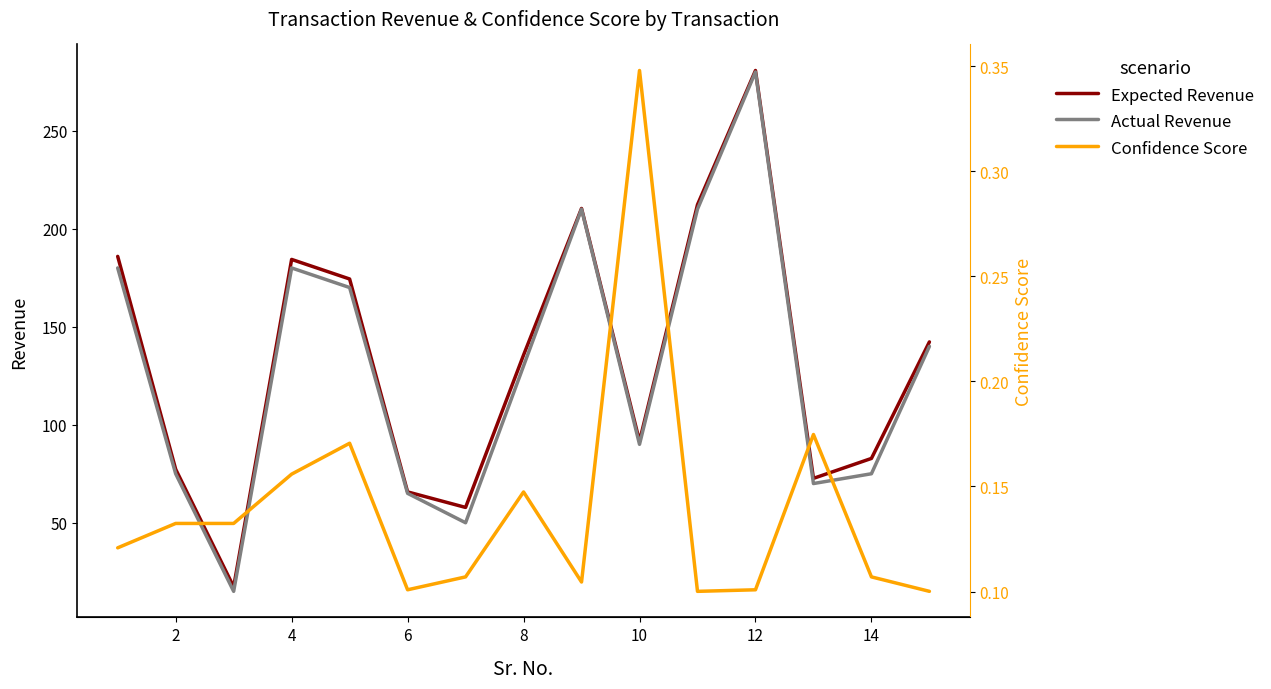

True or false: Confidence Score and Expected Revenue cross at least once.

False